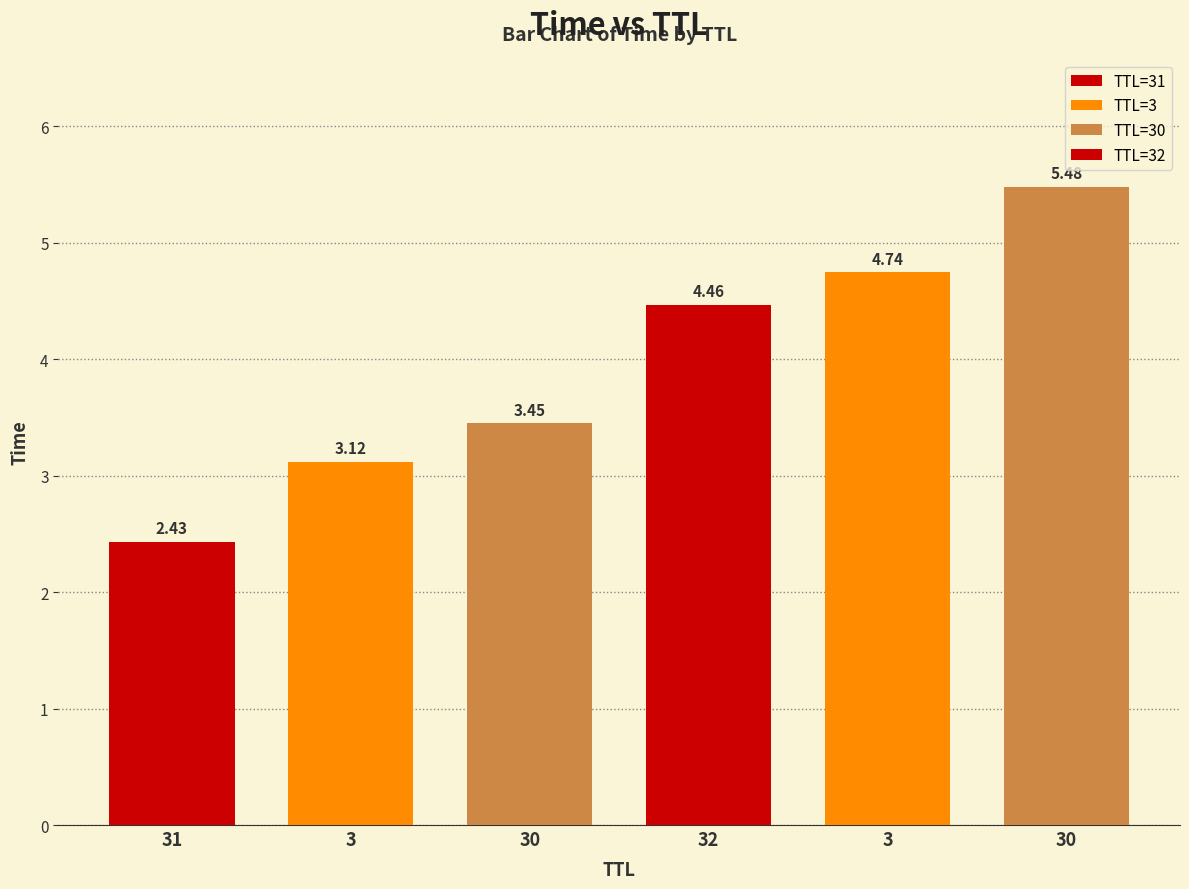

Where does the data first go above 4?

32